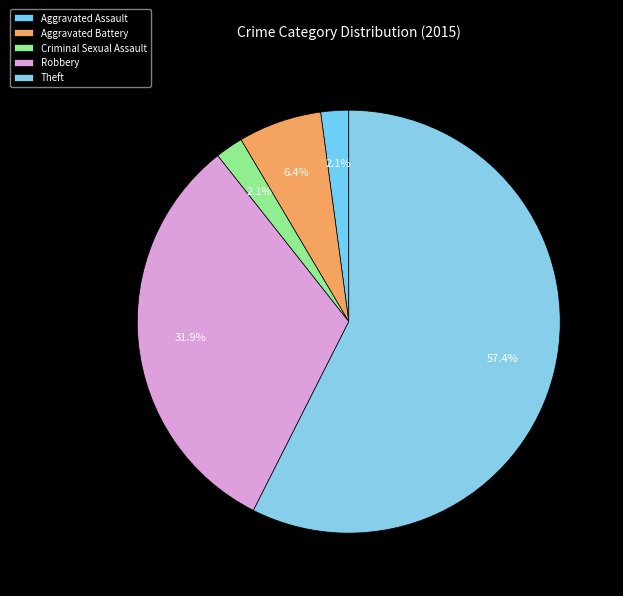

Count the number of slices in the pie.

5